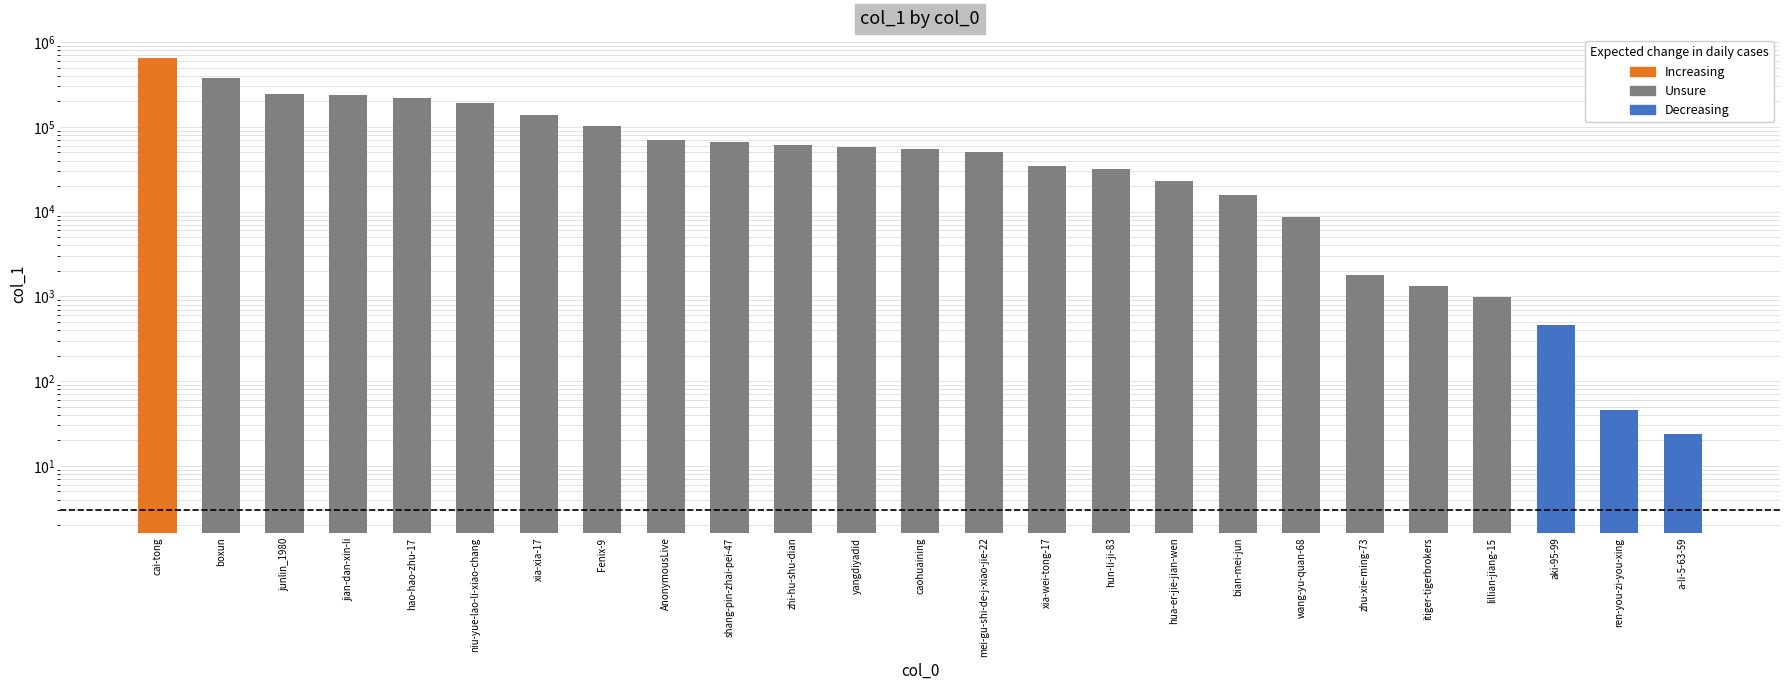

Rank the categories by value from lowest to highest.

a-li-5-63-59, ren-you-zi-you-xing, aki-95-99, lillian-jiang-15, itiger-tigerbrokers, zhu-xie-ming-73, wang-yu-quan-68, bian-mei-jun, hua-er-jie-jian-wen, hun-li-ji-83, xia-wei-tong-17, mei-gu-shi-de-j-xiao-jie-22, caohuaining, yangdiyadid, zhi-hu-shu-dian, shang-pin-zhai-pei-47, AnonymousLive, Fenix-9, xia-xia-17, niu-yue-lao-li-xiao-chang, hao-hao-zhu-17, jian-dan-xin-li, junlin_1980, boxun, cai-tong